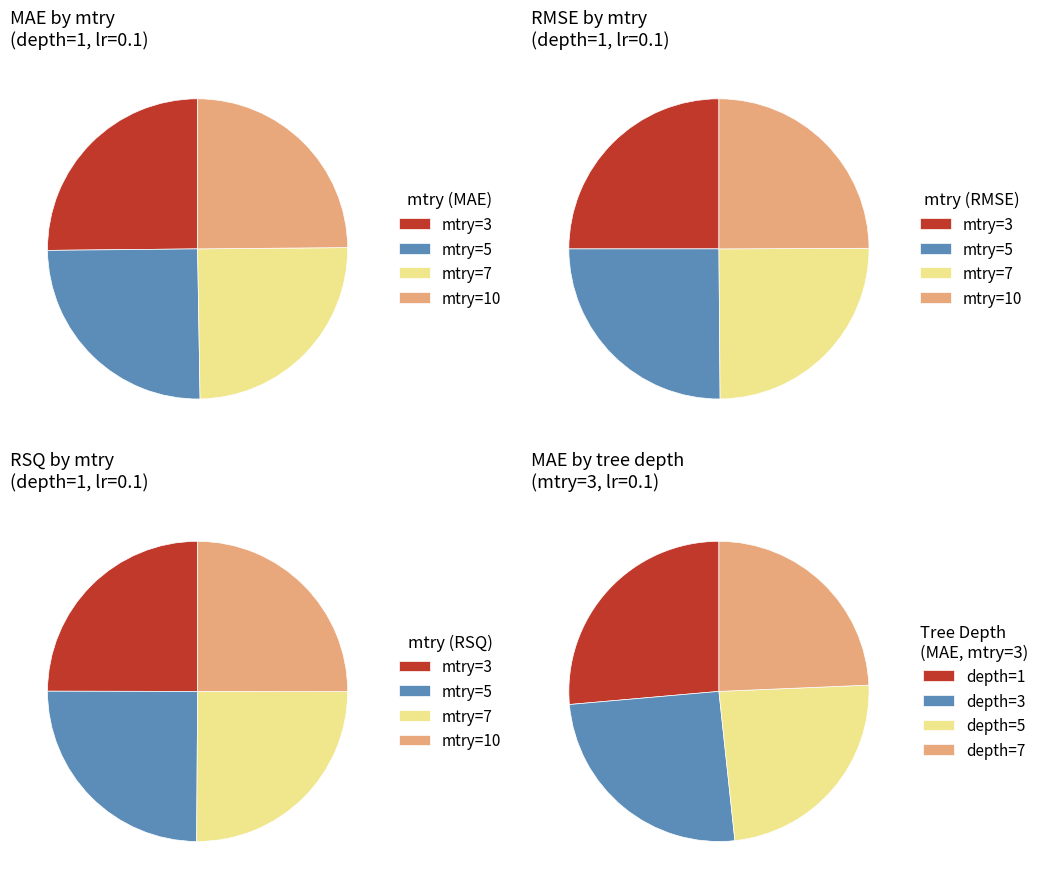

What is the largest slice in the pie chart?

mtry=3